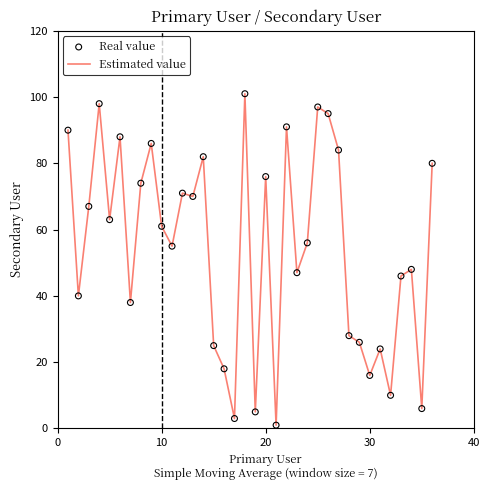

What is the greatest value displayed?

101